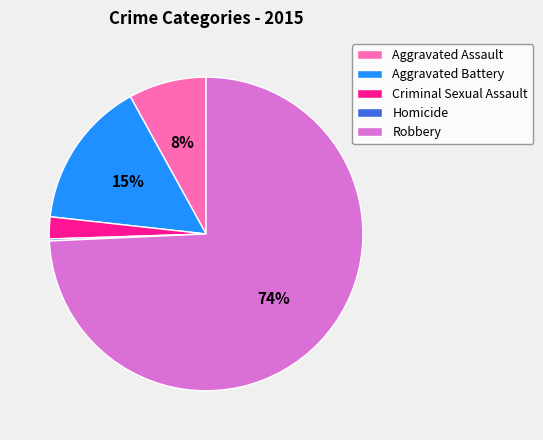

To the nearest percent, what is the difference between the Aggravated Battery and Criminal Sexual Assault slice percentages?

13%